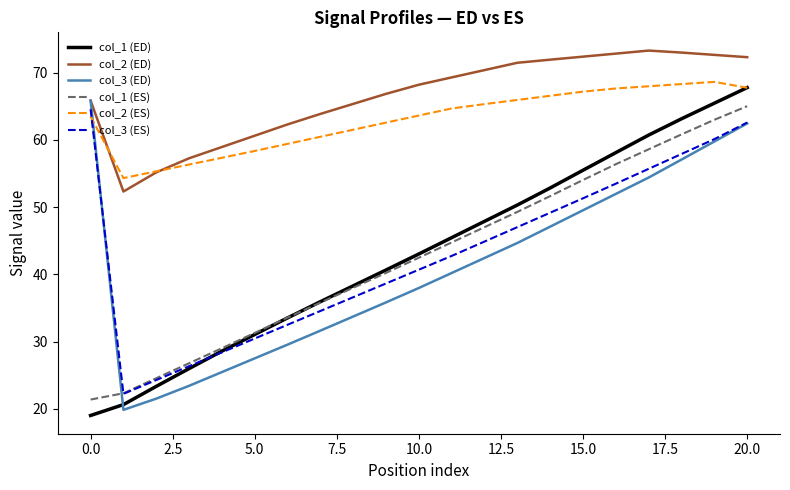

Which series has the largest total across all categories?

col_2 (ED)